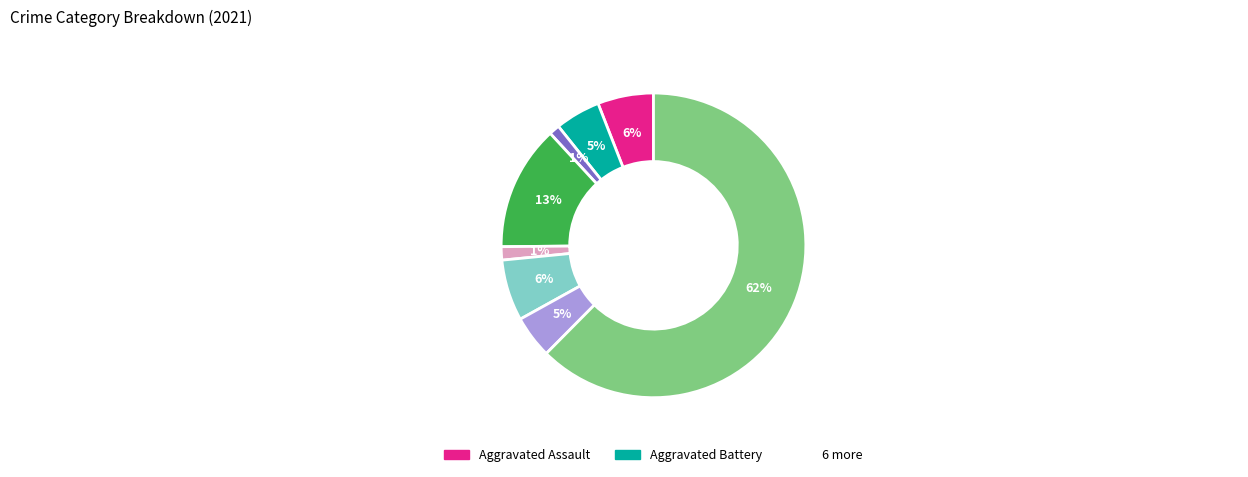

To the nearest percent, what is the average slice percentage?

12%